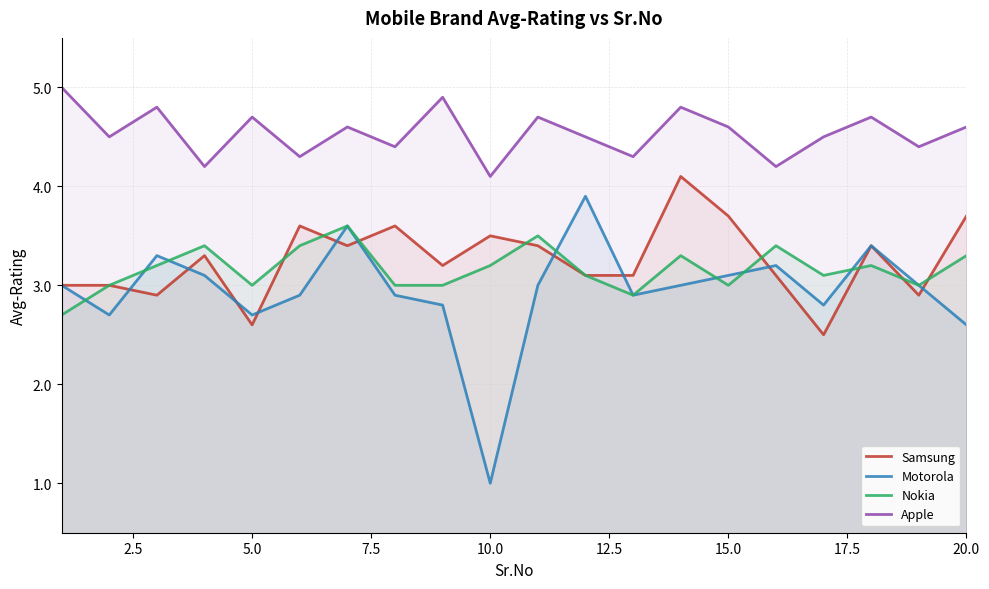

True or false: Apple has more than 2 points higher than both neighbors.

True